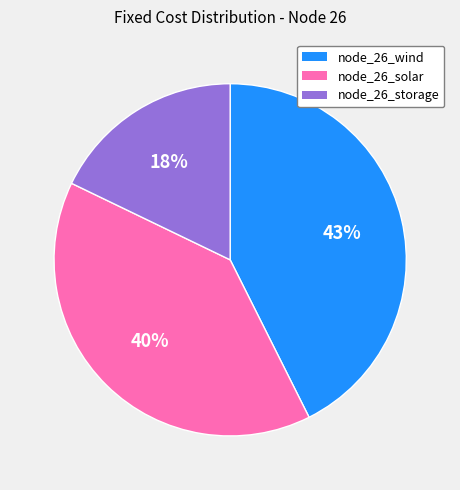

To the nearest percent, what percentage of the pie is node_26_solar?

40%